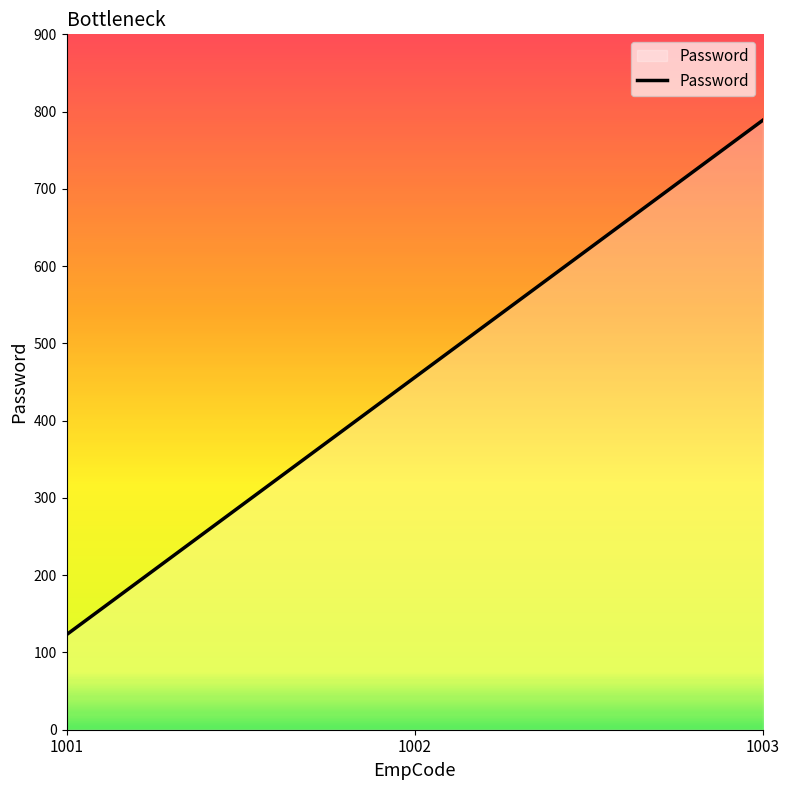

The chart shows a value of 777 at 1002. True or false?

False